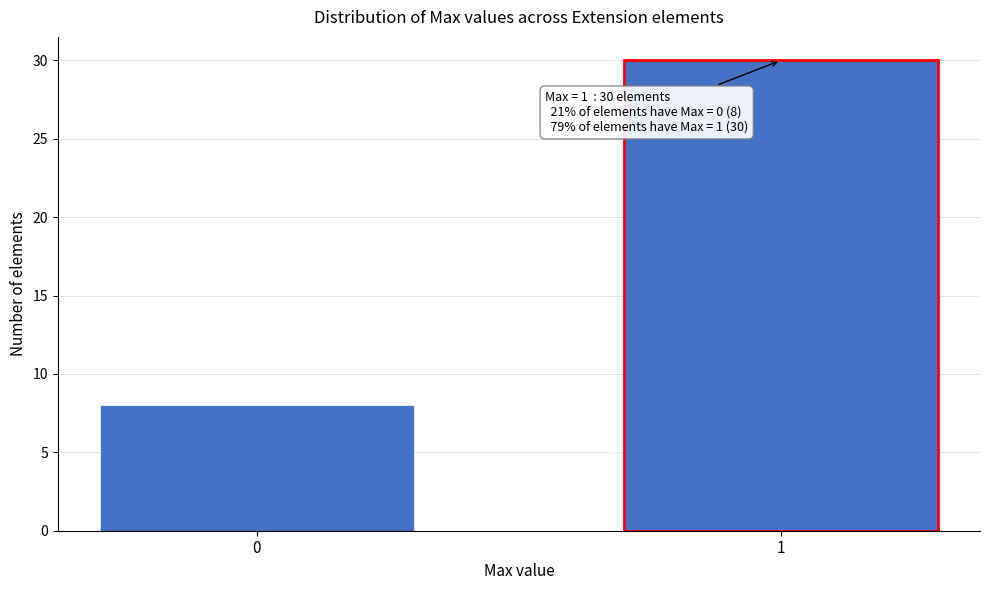

Reading right to left, transcribe all the data shown in this chart.

1=30	0=8